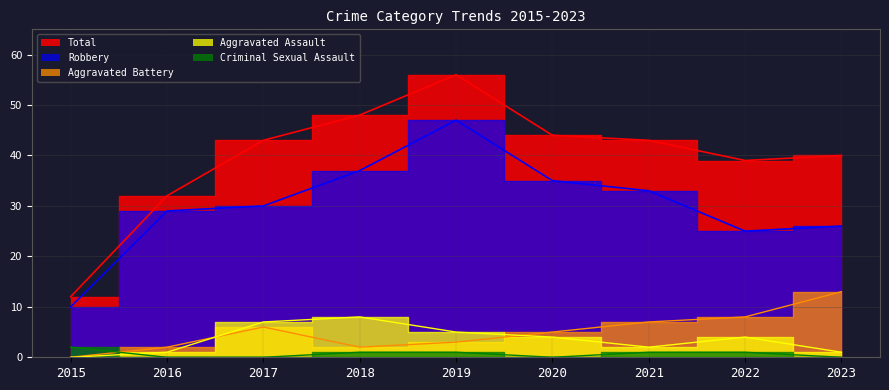

How many values in the Robbery series are below 30?

4